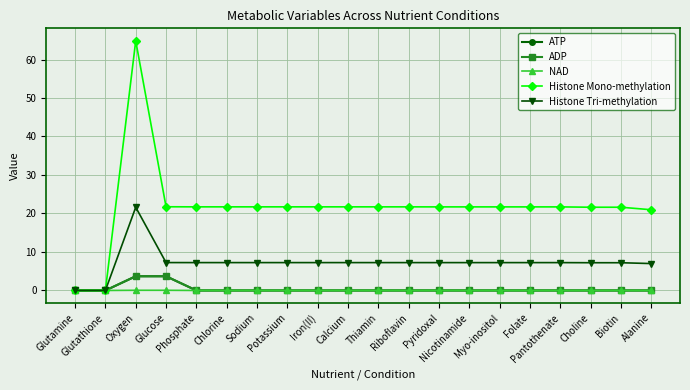

Which series has the largest range (max minus min)?

Histone Mono-methylation